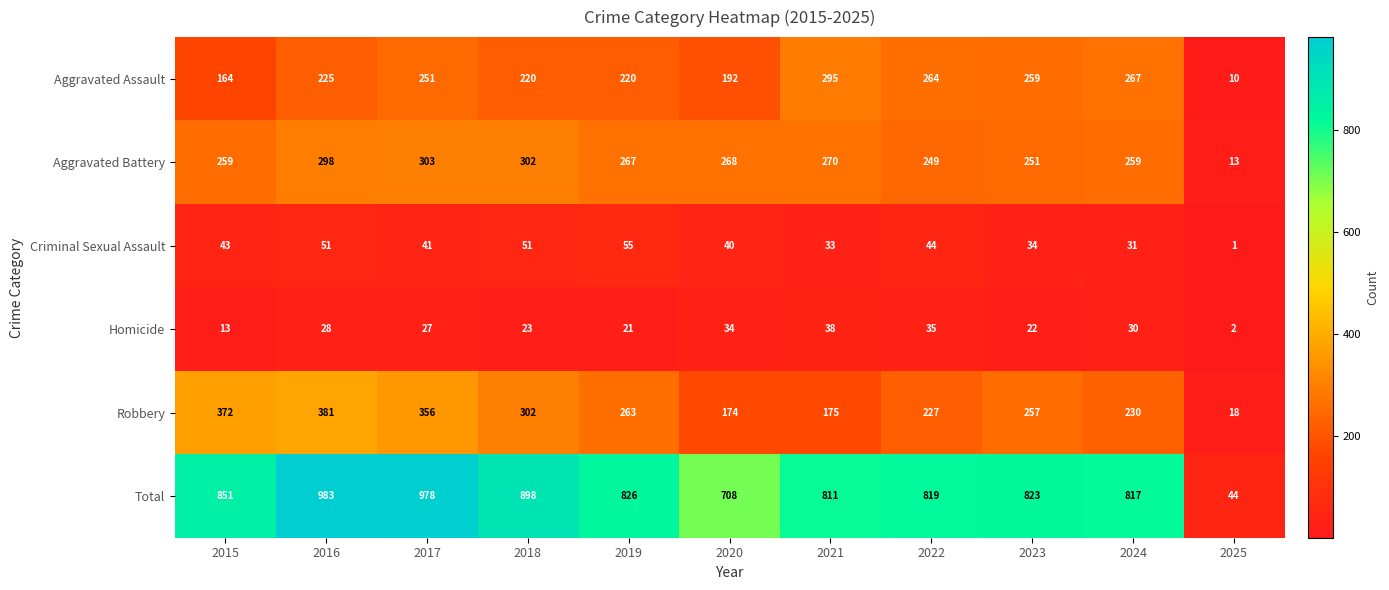

Where is Criminal Sexual Assault nearest to the value 28?

2024